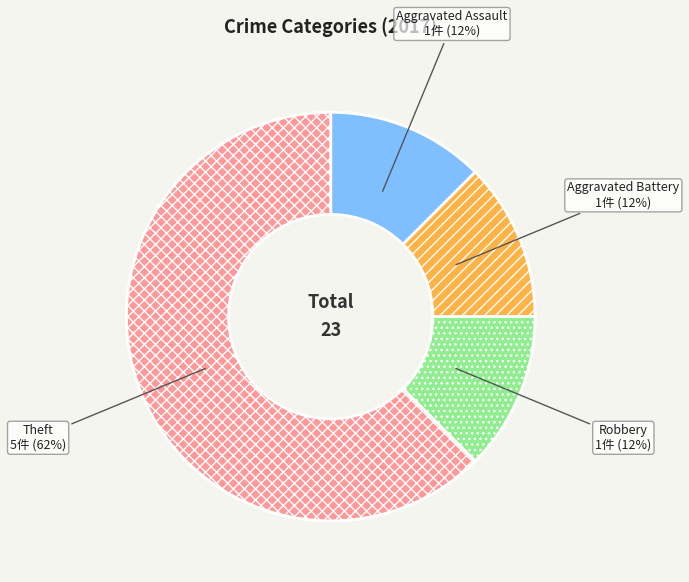

Is Theft the majority of the pie?

Yes